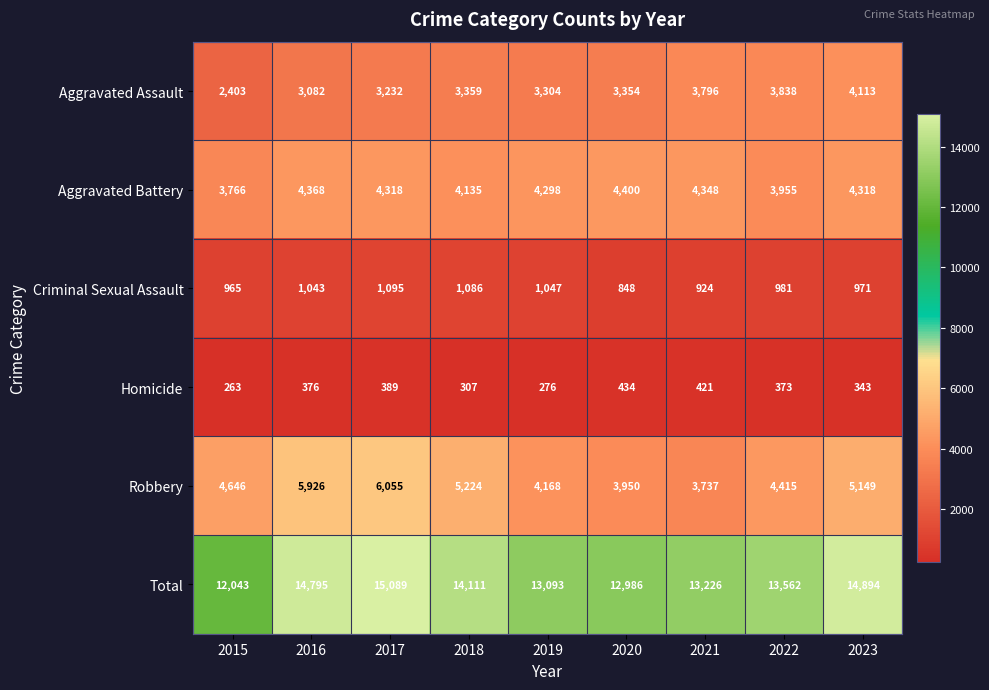

List the series in order of their peak value, highest first.

Total, Robbery, Aggravated Battery, Aggravated Assault, Criminal Sexual Assault, Homicide